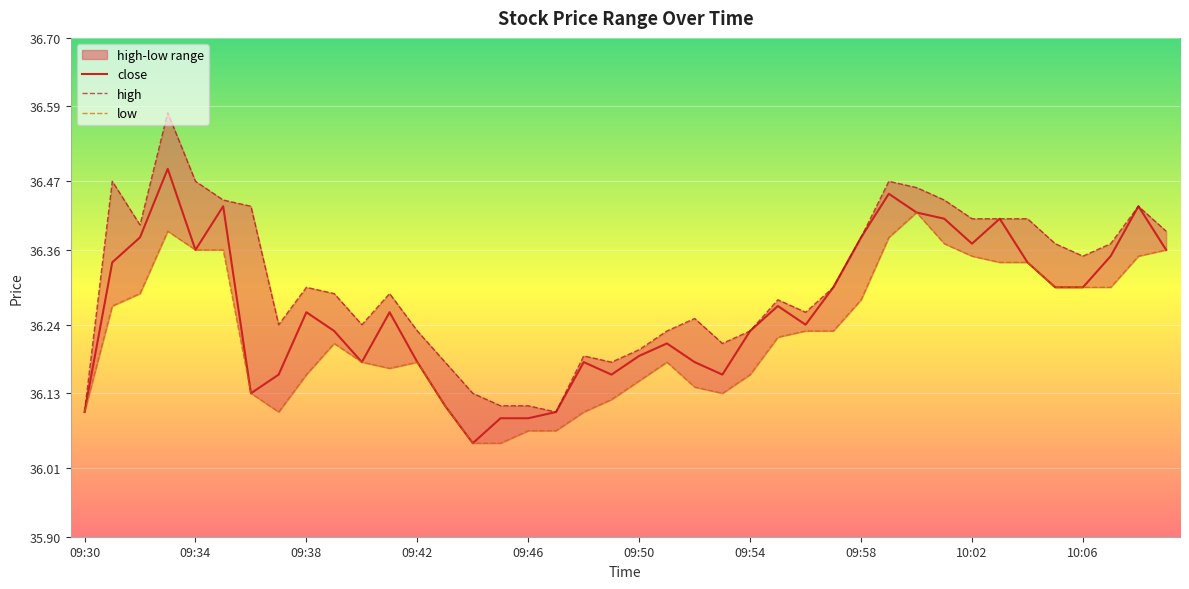

Which category has the lowest value across all series?

09:44